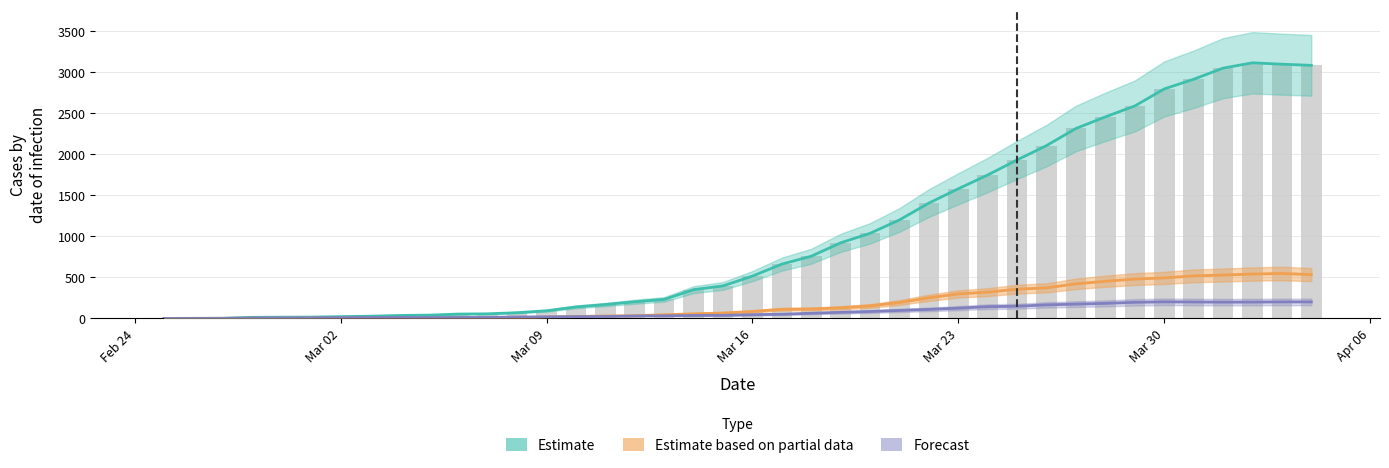

Is it true that GR equals 296 at 33?

False